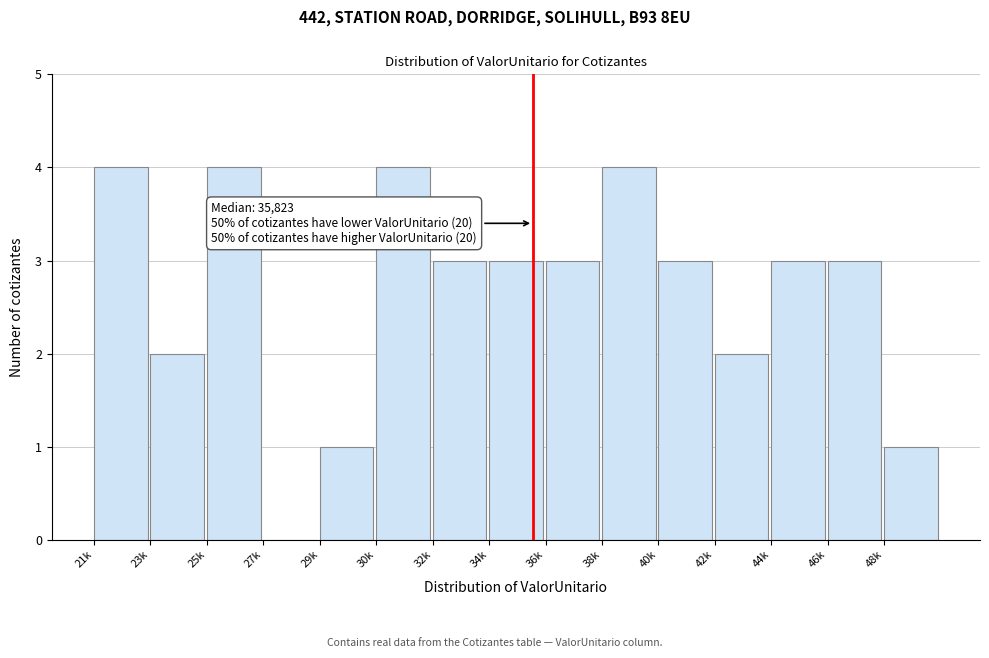

Reading right to left, transcribe all the data shown in this chart.

48k=1	46k=3	44k=3	42k=2	40k=3	38k=4	36k=3	34k=3	32k=3	30k=4	29k=1	27k=0	25k=4	23k=2	21k=4